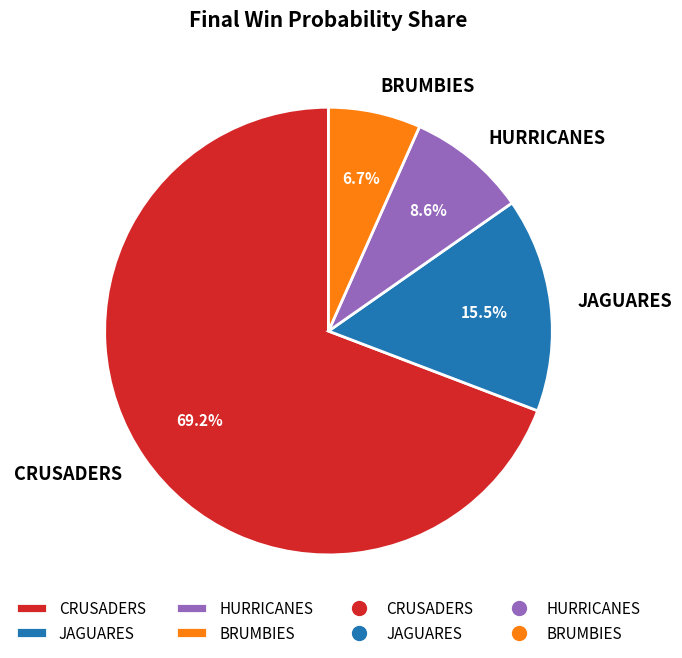

Rank the categories by value from highest to lowest.

CRUSADERS, JAGUARES, HURRICANES, BRUMBIES